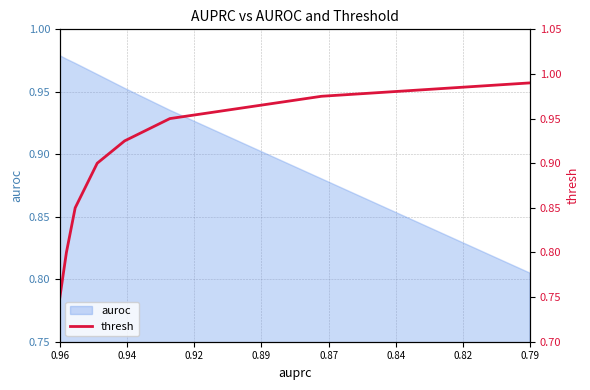

True or false: the data shows 1.0 at 0.79.

True